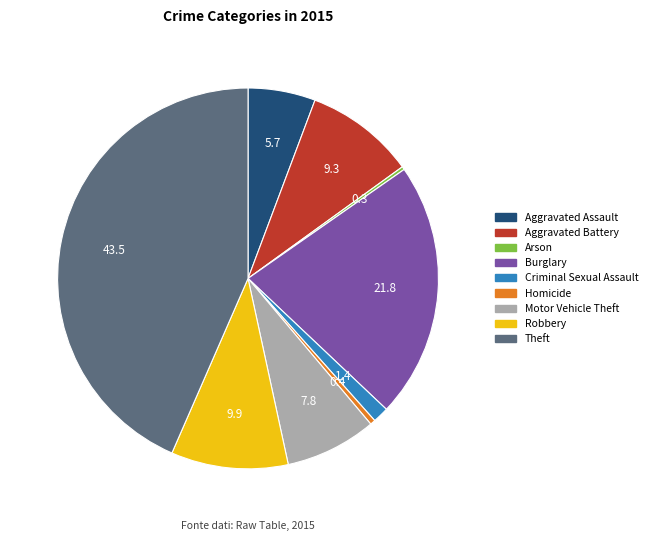

Is there a majority slice in this chart?

No